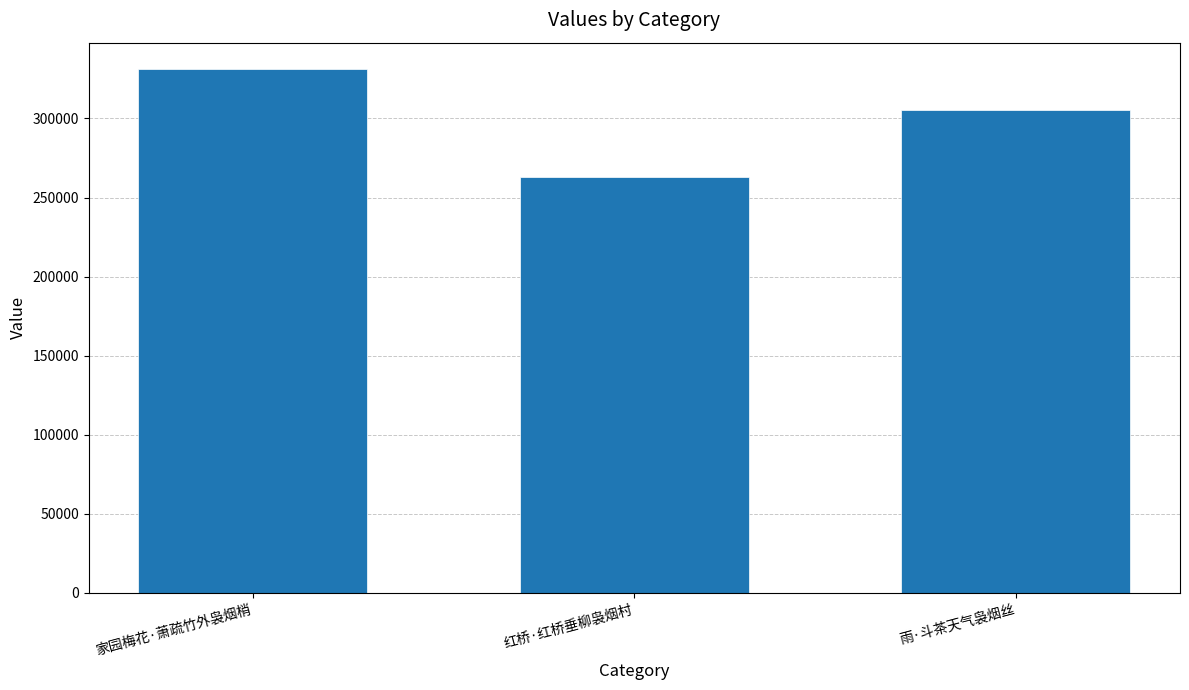

List the labels in order of value, largest first.

家园梅花·萧疏竹外袅烟梢, 雨·斗茶天气袅烟丝, 红桥·红桥垂柳袅烟村